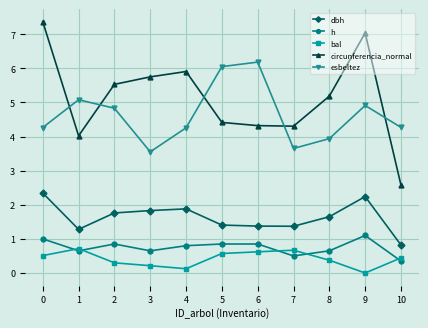

What is the value of the dbh point at the 11th from the left?

0.8